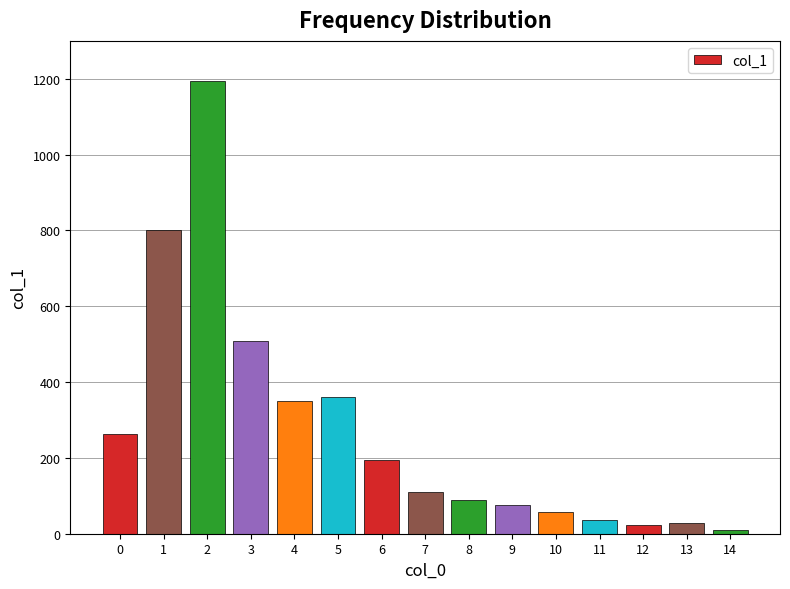

Does the chart contain stacked bars?

No